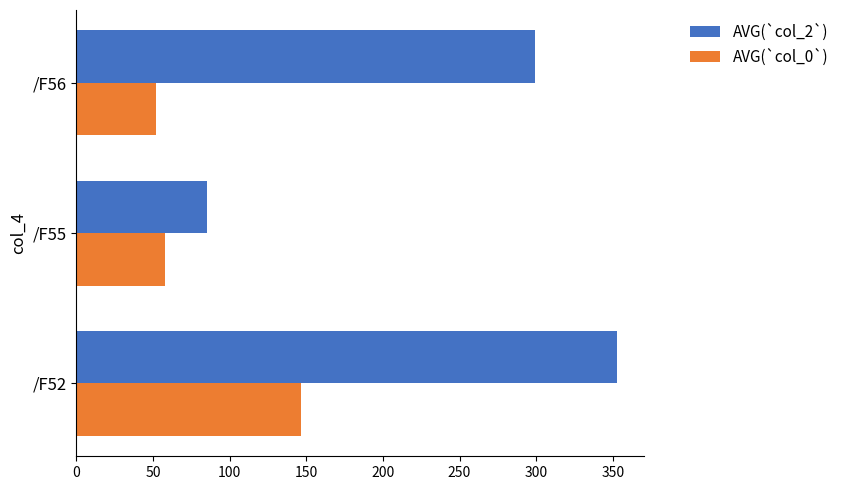

What is the difference between the second highest and minimum values in the AVG(`col_2`) series?

214.0